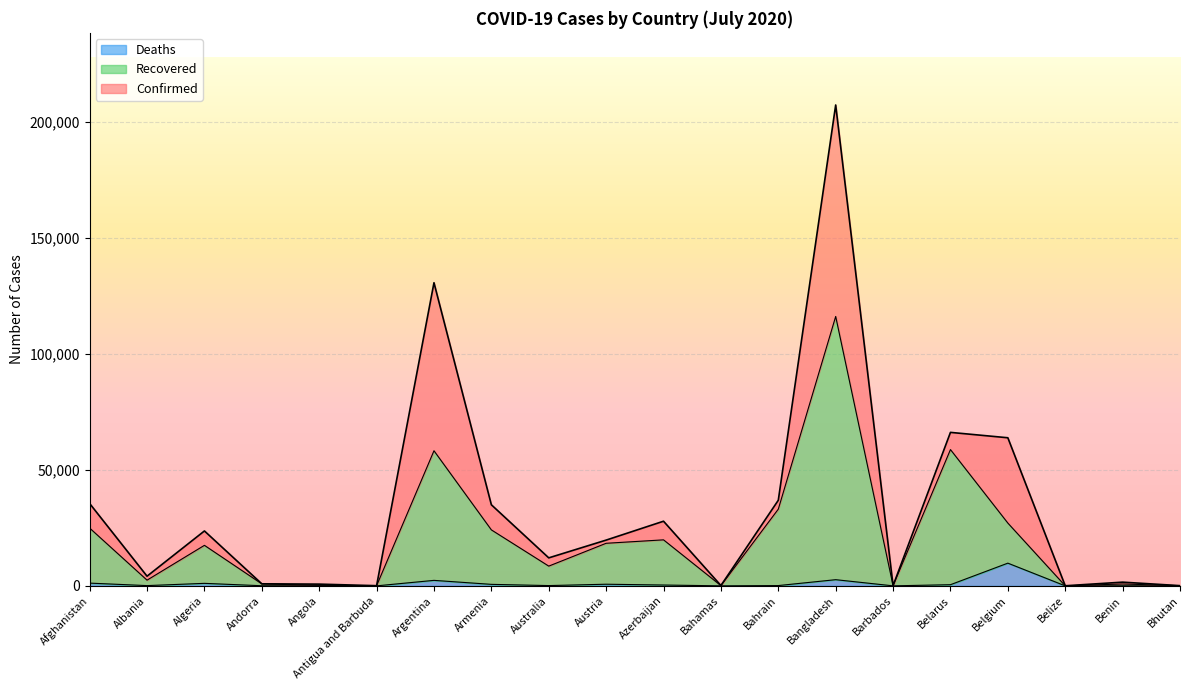

At Belarus, list the series in order from largest to smallest.

Confirmed, Recovered, Deaths